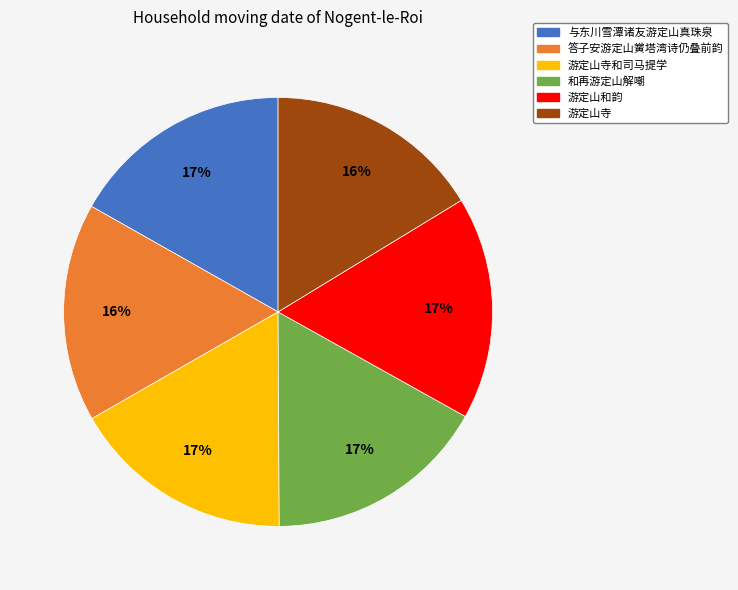

Does any single category account for the majority?

No